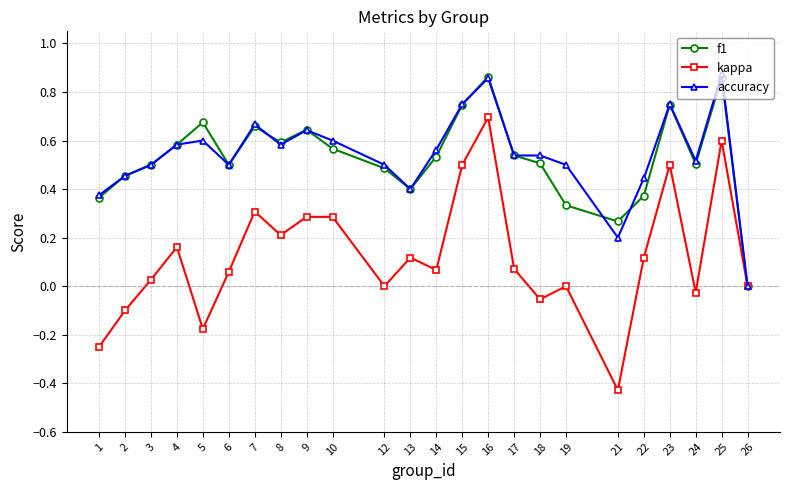

Is the value of kappa at 13 greater than the value of accuracy at 12?

No